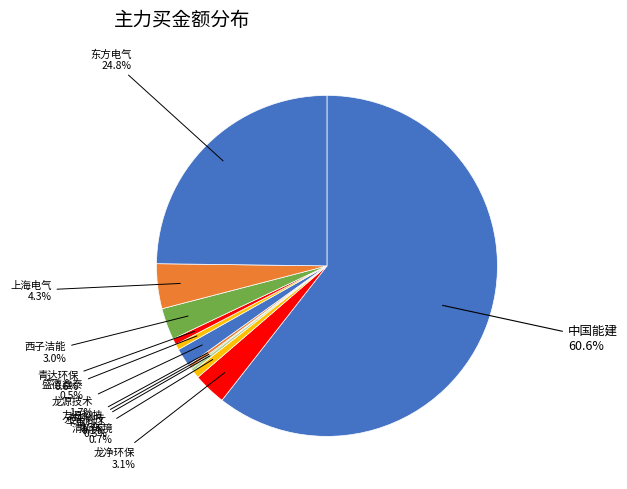

What is the smallest slice in the pie chart?

华光环能